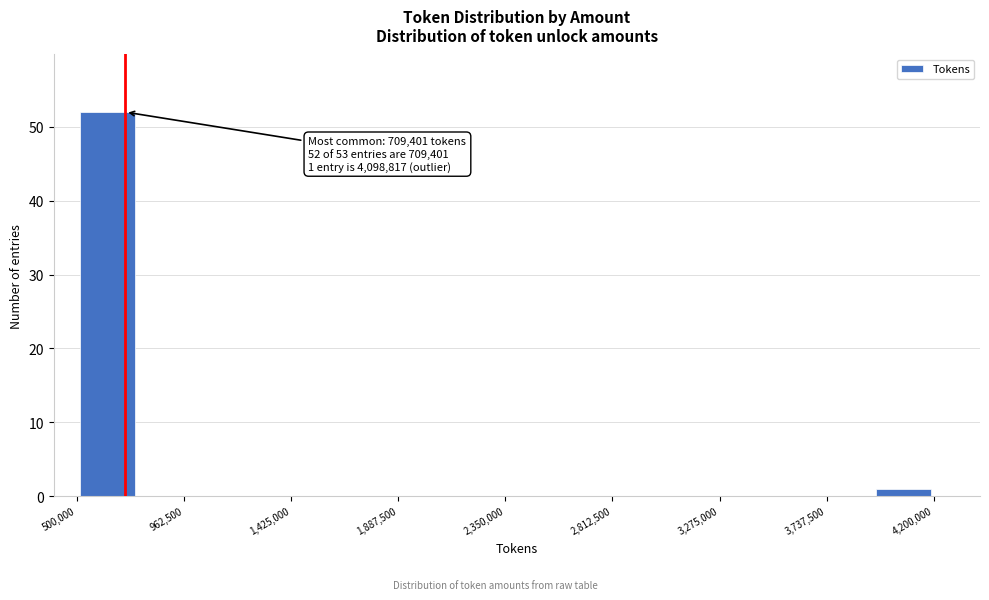

Which range on the x-axis has the tallest bar?

500000 to 750000